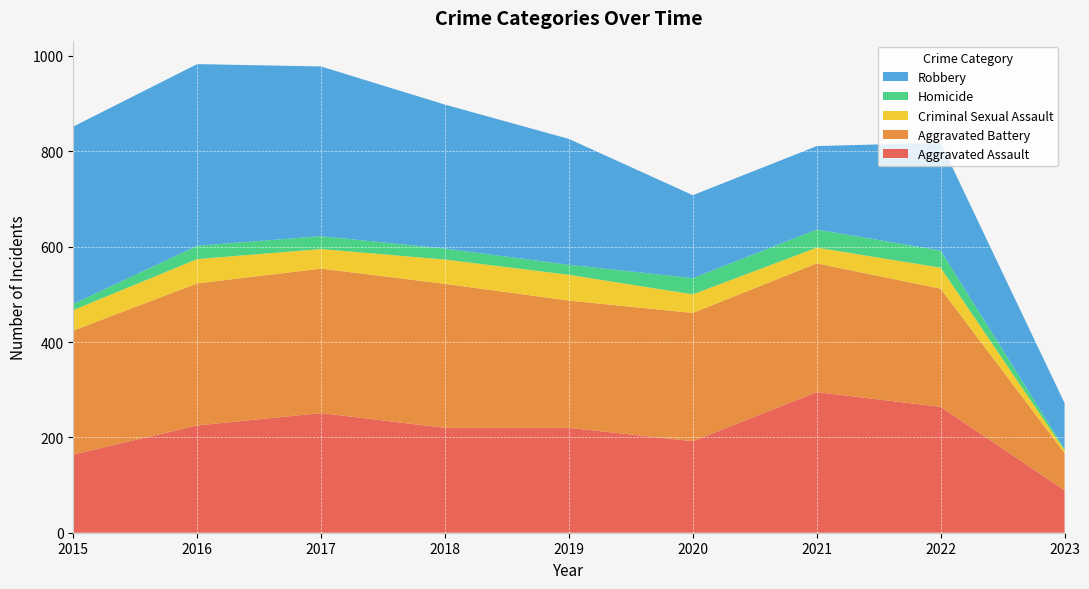

Reading left to right, list all the values displayed in this chart.

Aggravated Assault: 164	225	251	220	220	192	295	264	89
Aggravated Battery: 260	298	303	302	267	269	270	248	78
Criminal Sexual Assault: 43	51	41	51	54	39	33	44	6
Homicide: 13	28	27	23	21	34	38	36	3
Robbery: 372	381	356	302	264	174	175	226	96